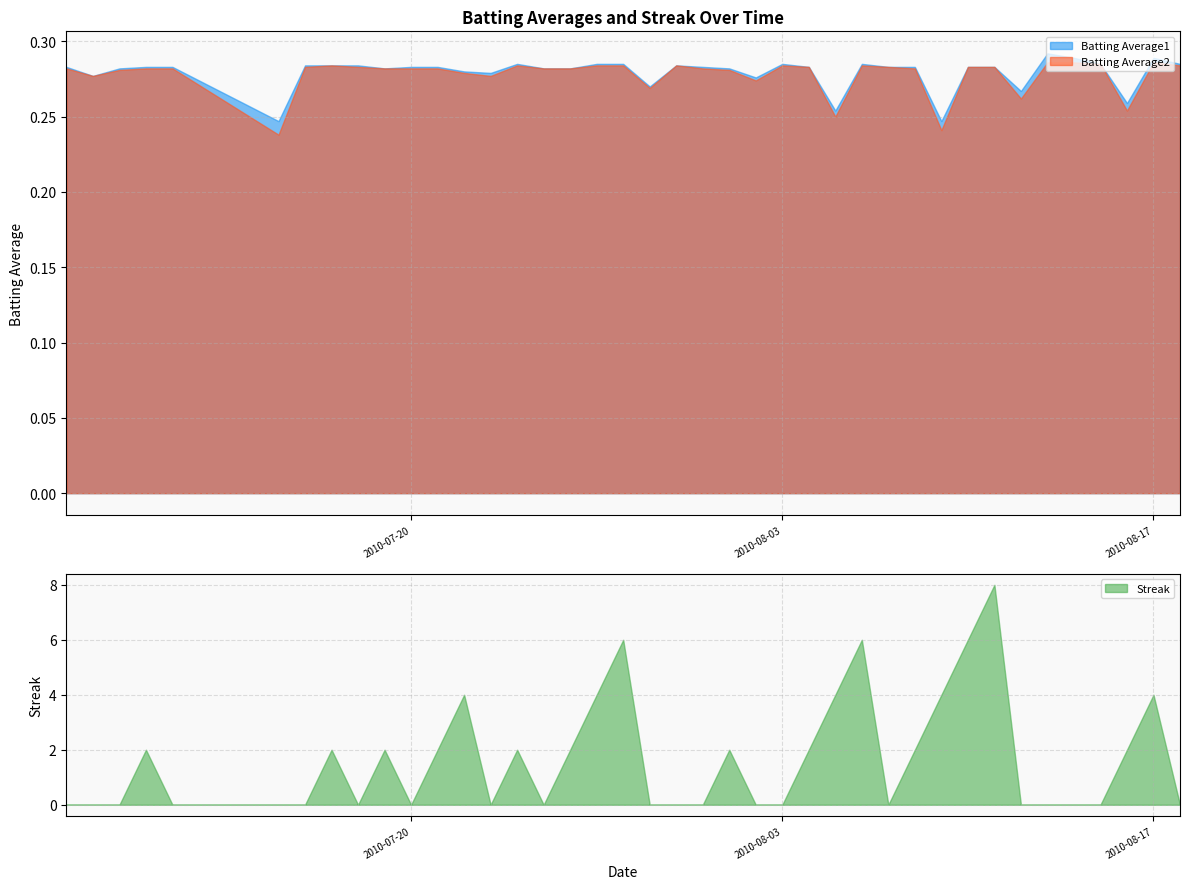

What is the maximum value for Streak?

8